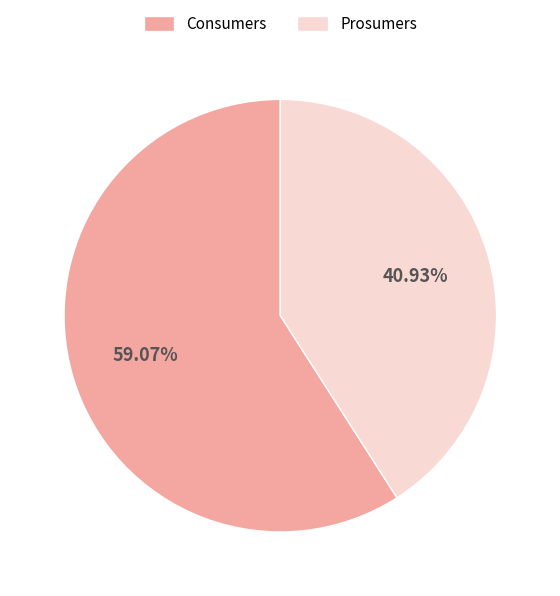

To the nearest percent, what portion does Prosumers represent?

41%